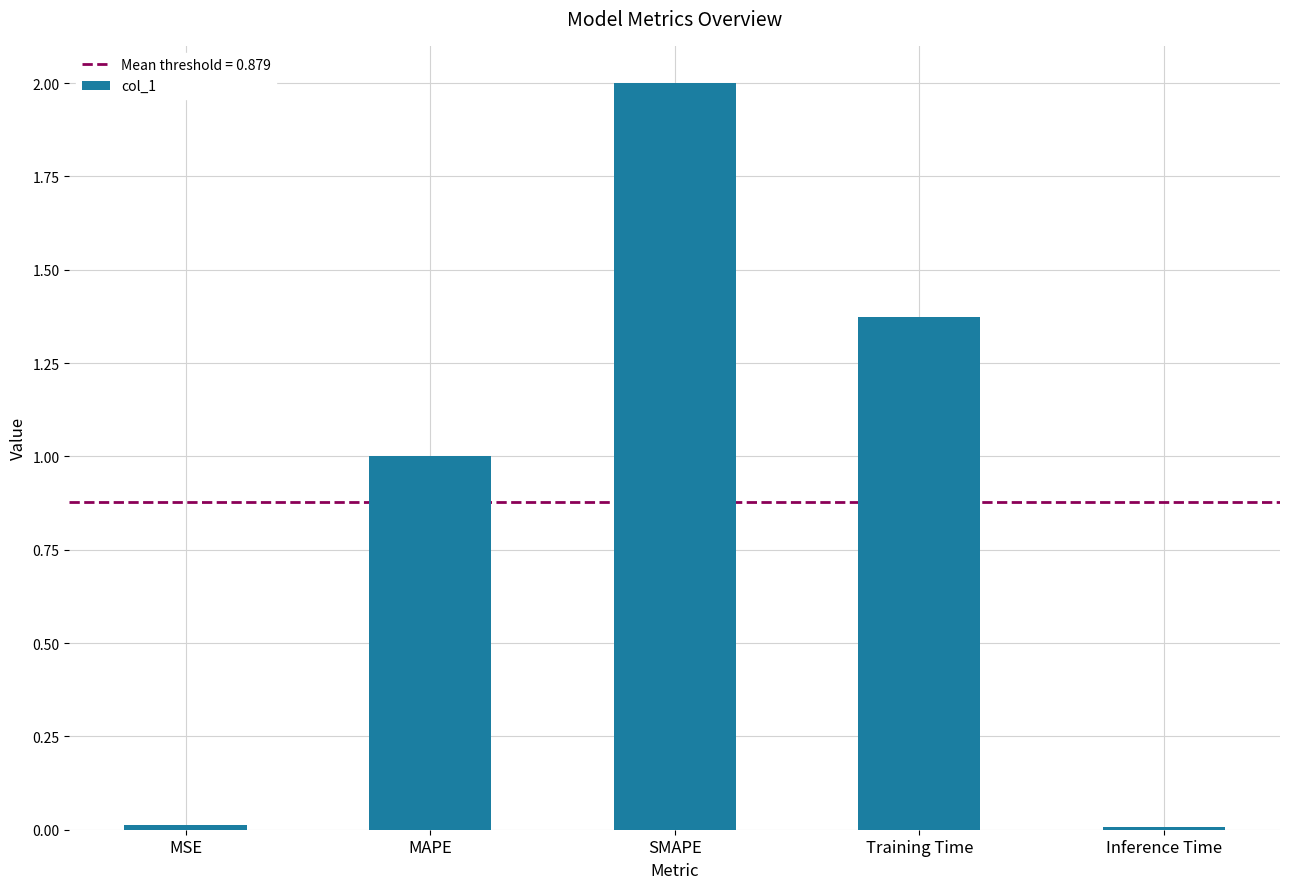

What is the label of the 5th bar from the left?

Inference Time